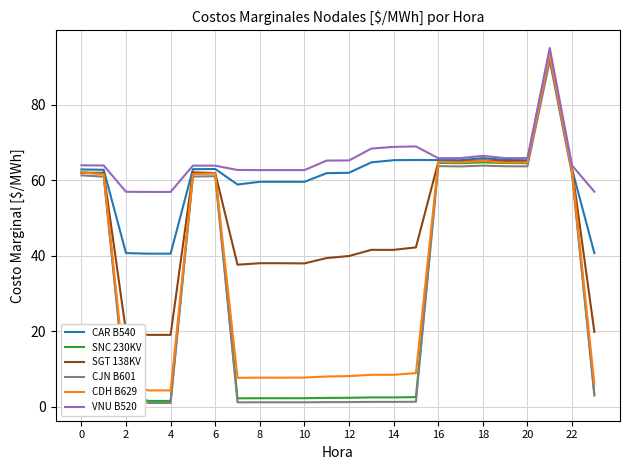

Which series has the largest total across all categories?

VNU B520